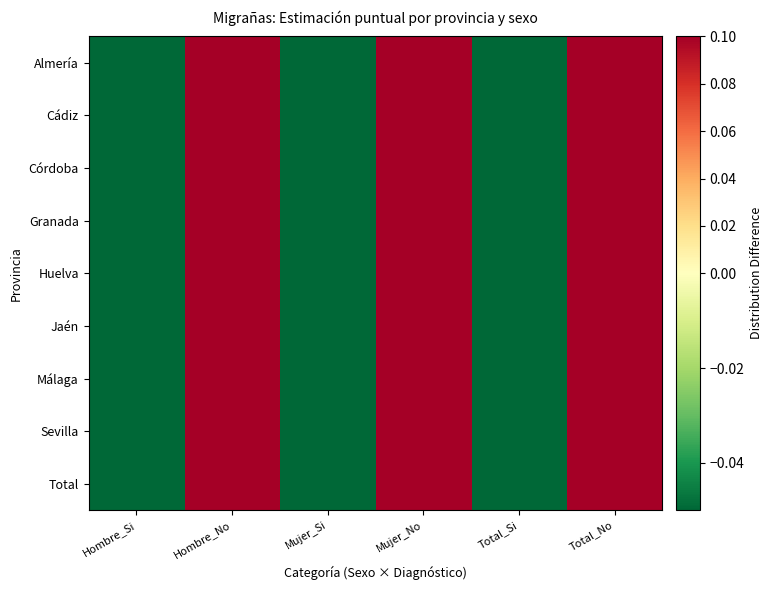

Rank the series at Total_Si from lowest to highest value.

Huelva, Málaga, Granada, Córdoba, Almería, Total, Jaén, Cádiz, Sevilla